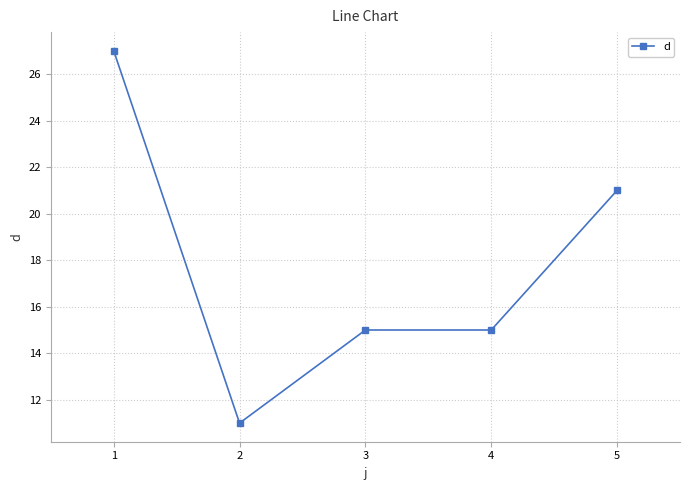

What is the difference between the second highest and minimum values?

10